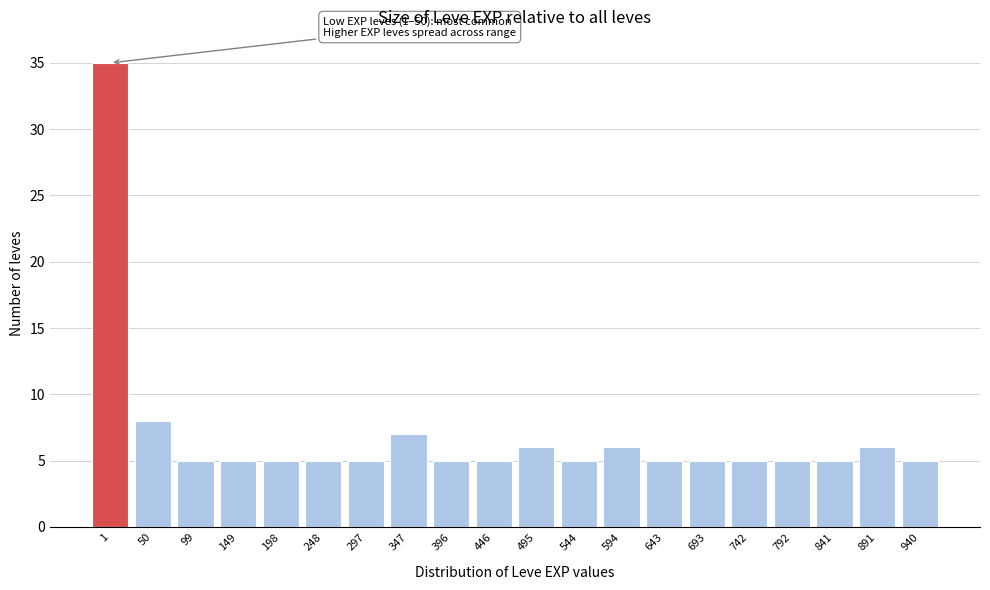

Reading left to right, transcribe all the data shown in this chart.

1=35	50=8	99=5	149=5	198=5	248=5	297=5	347=7	396=5	446=5	495=6	544=5	594=6	643=5	693=5	742=5	792=5	841=5	891=6	940=5